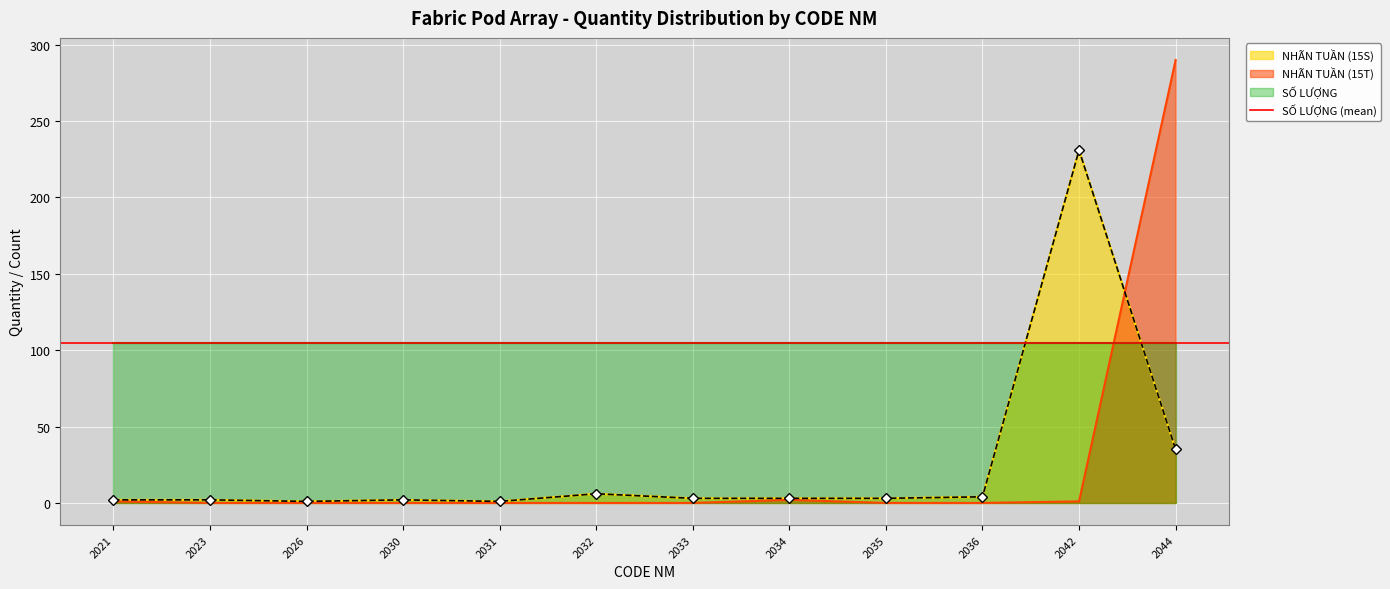

The value of NHÃN TUẦN (15T) at 2044 is 290. True or false?

True